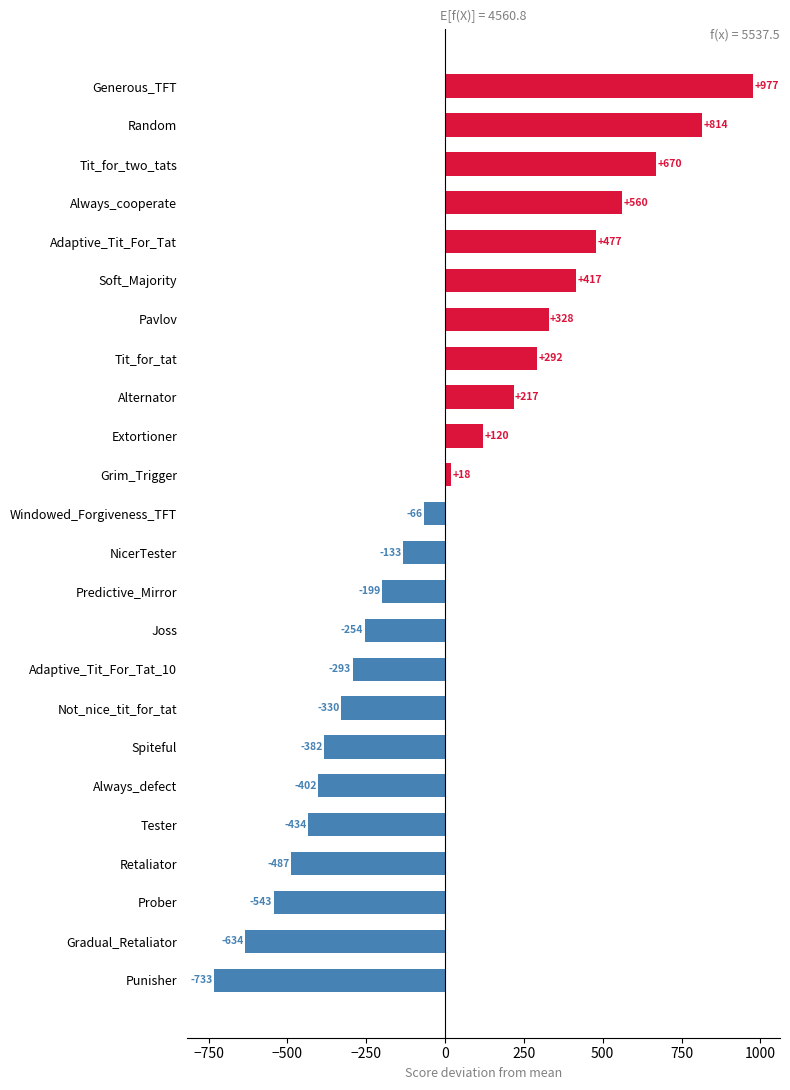

What is the label of the 4th bar from the top?

Always_cooperate